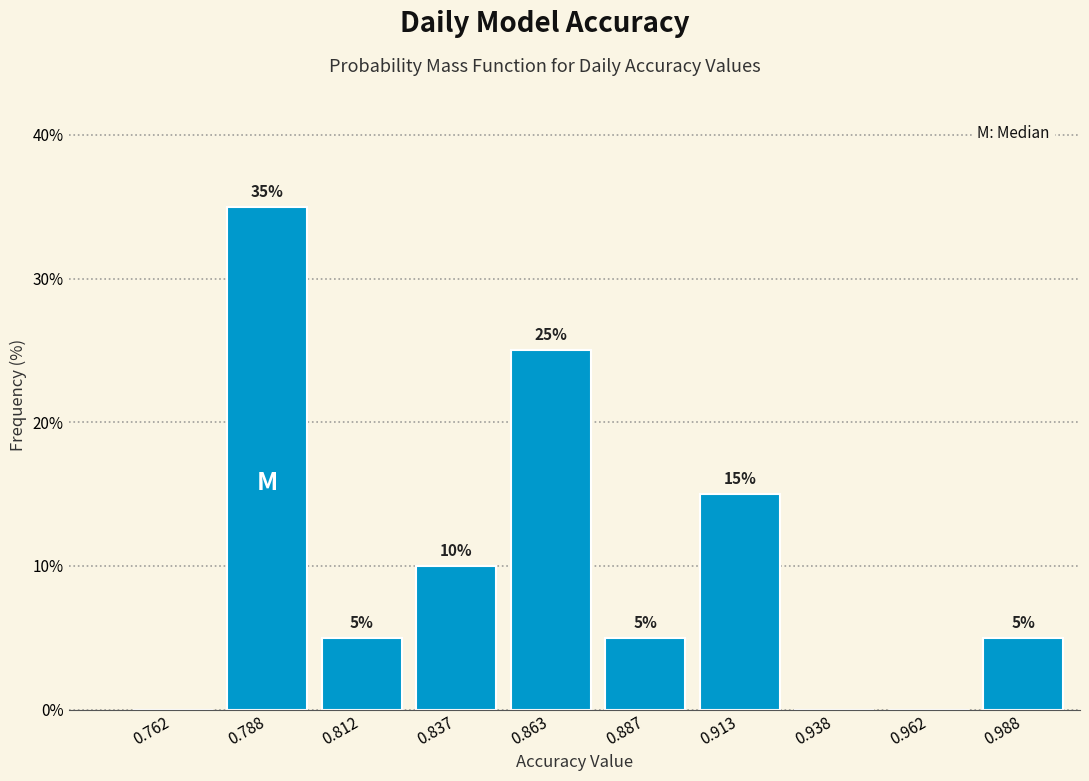

Over which range of the x-axis is the bar tallest?

0.775 to 0.800